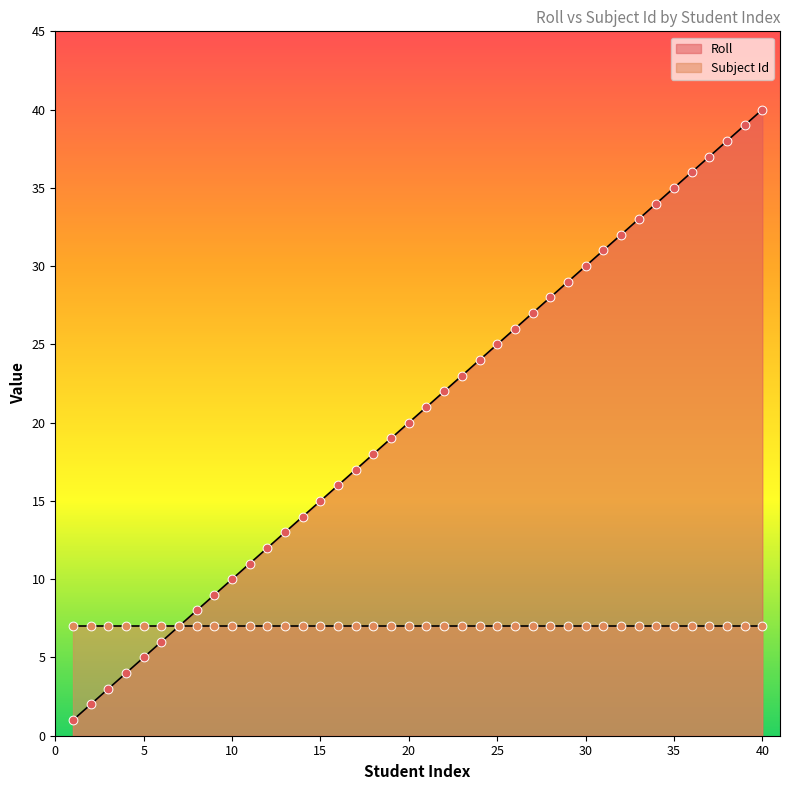

Approximately how many times larger is the value at 11 compared to 1?

11.0